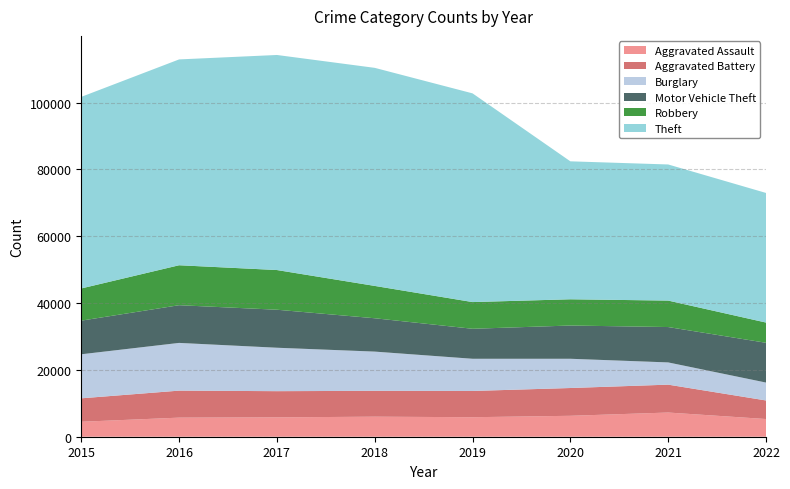

Reading left to right, transcribe all the data shown in this chart.

Aggravated Assault: 2015=4480	2016=5712	2017=5793	2018=6001	2019=5840	2020=6263	2021=7241	2022=5297
Aggravated Battery: 2015=7018	2016=8085	2017=7845	2018=7735	2019=7857	2020=8319	2021=8348	2022=5559
Burglary: 2015=13184	2016=14289	2017=13001	2018=11746	2019=9639	2020=8754	2021=6655	2022=5358
Motor Vehicle Theft: 2015=10068	2016=11286	2017=11380	2018=9983	2019=8978	2020=9953	2021=10590	2022=11906
Robbery: 2015=9638	2016=11960	2017=11880	2018=9679	2019=7994	2020=7855	2021=7920	2022=6058
Theft: 2015=57350	2016=61618	2017=64380	2018=65282	2019=62478	2020=41299	2021=40747	2022=38799